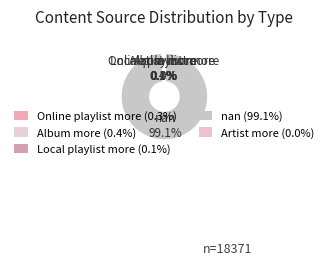

What percentage do Artist more and nan together represent?

99.1%